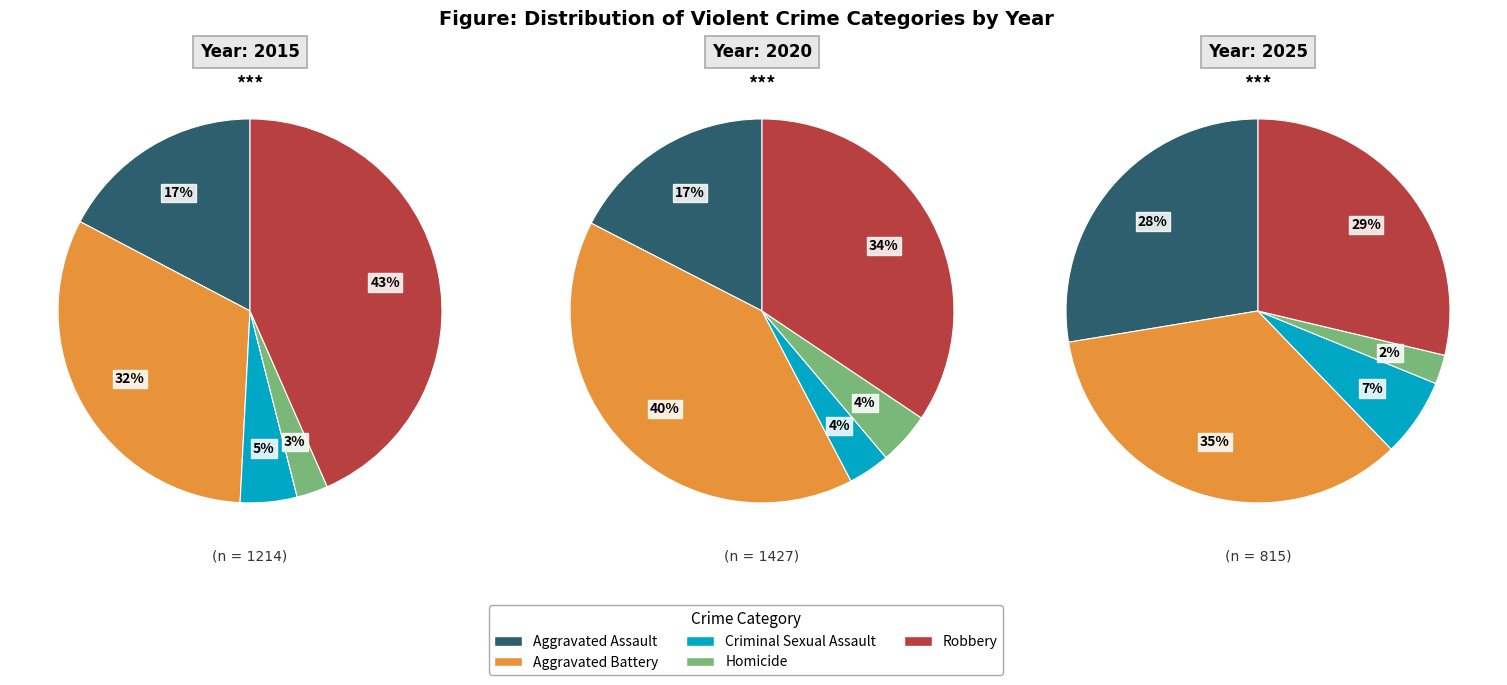

Which category has the biggest portion of the pie?

Aggravated Battery